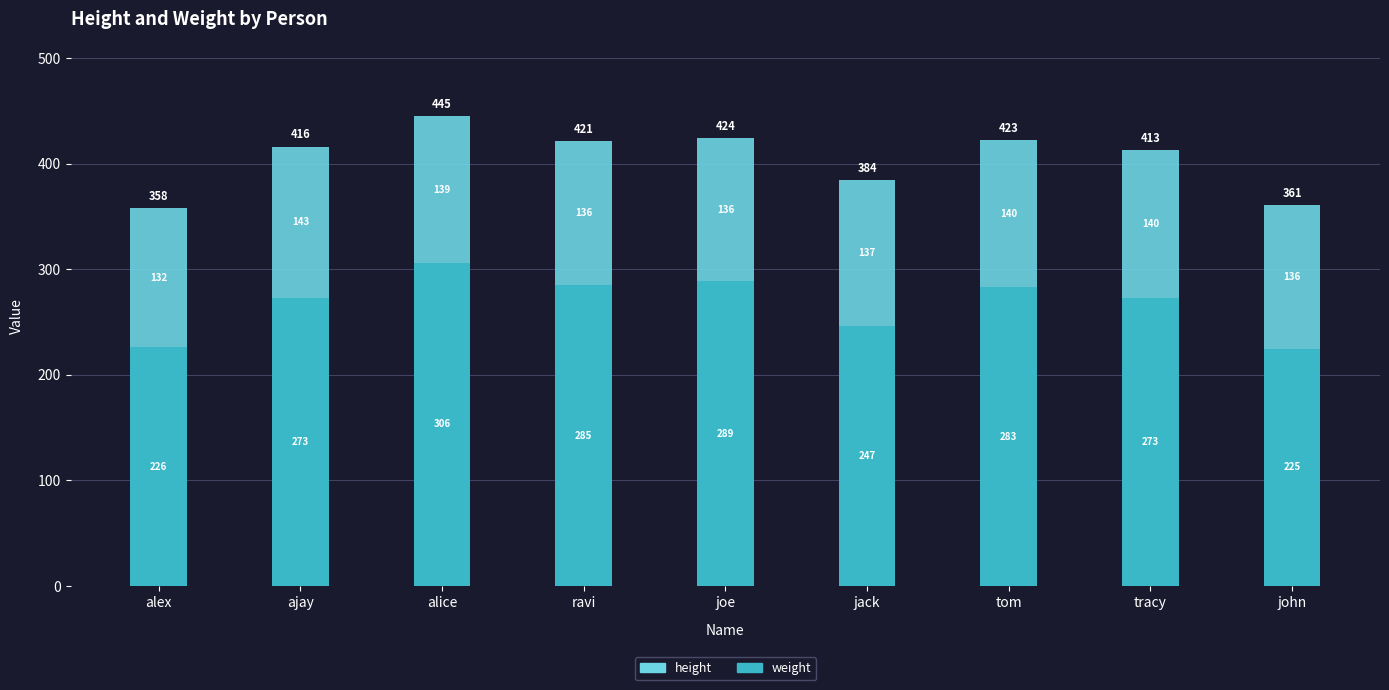

The value of weight at alice is 306.1. True or false?

True